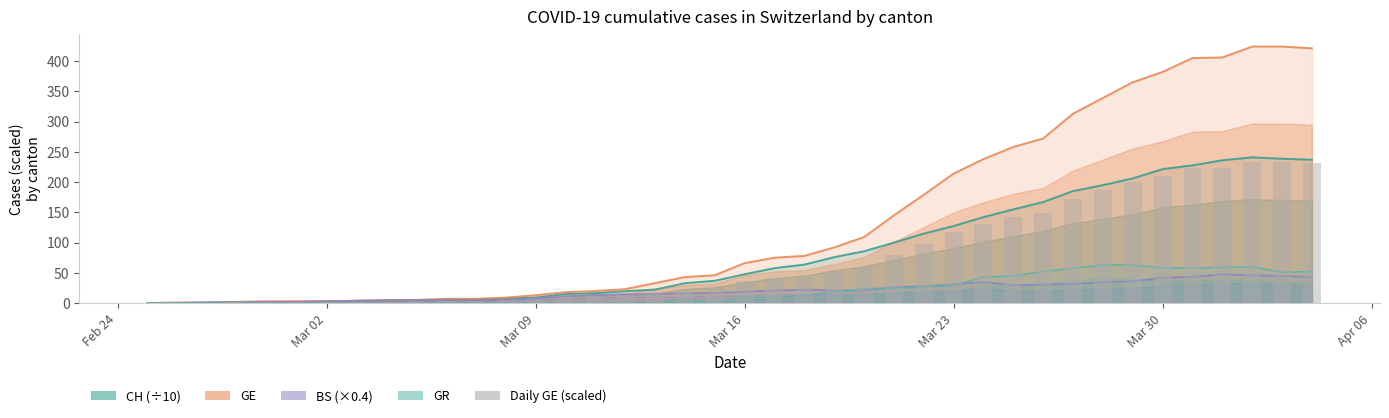

Does the chart contain any negative values?

No